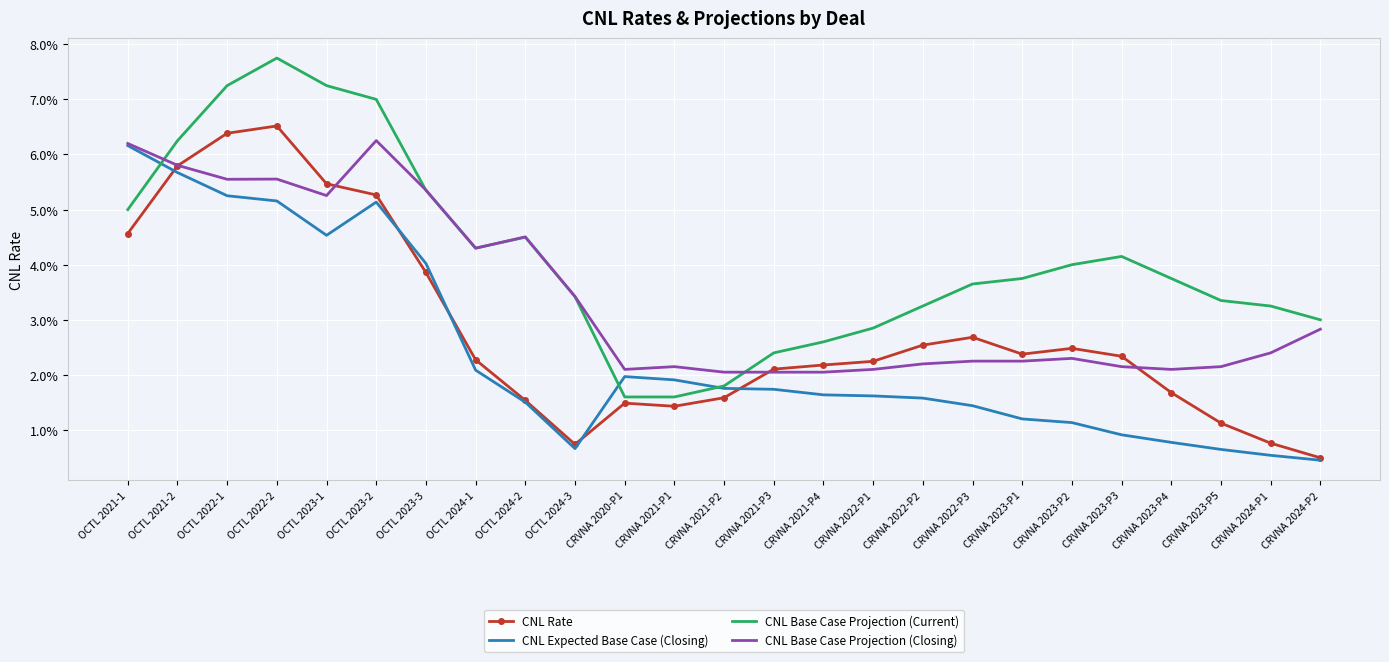

Rank the series by their maximum value, from highest to lowest.

CNL Base Case Projection (Current), CNL Rate, CNL Base Case Projection (Closing), CNL Expected Base Case (Closing)